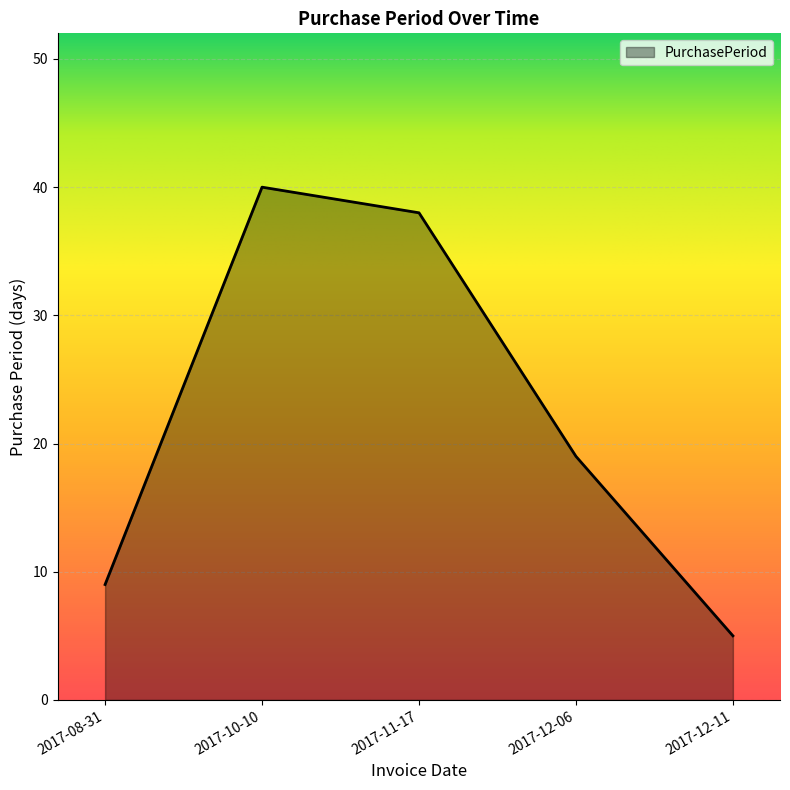

What position from the left is 2017-11-17?

3